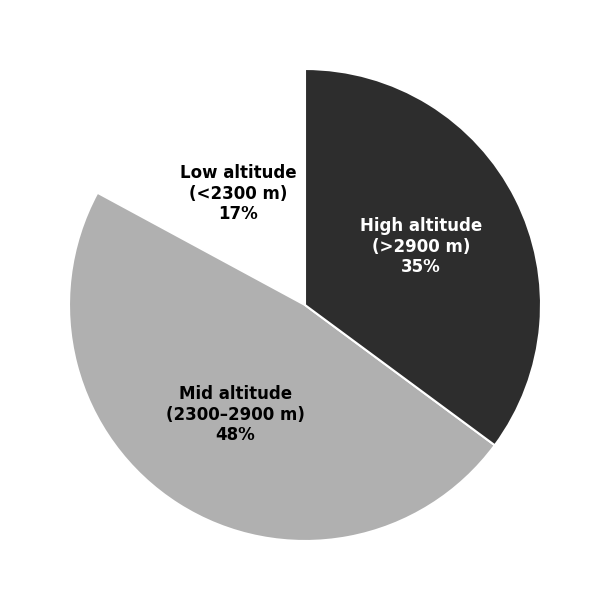

Combined, do High altitude (>2900 m) and Mid altitude (2300–2900 m) account for over 50%?

Yes